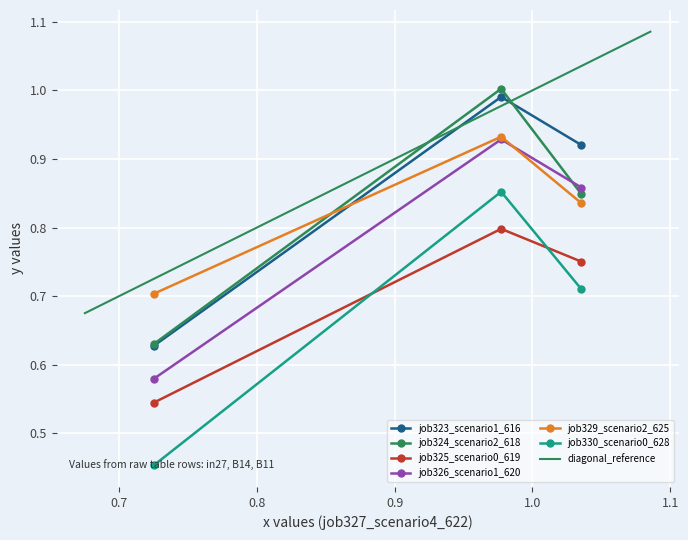

True or false: job323_scenario1_616 has a value of 1.7 at B14.

False